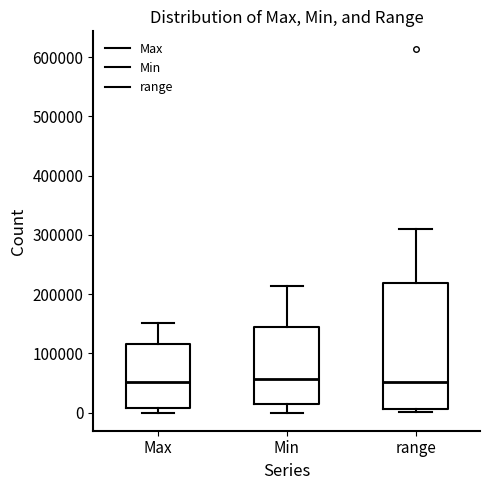

Where is the upper edge of the box for Max on the y-axis? The values are not printed on the chart, so give them approximately, as read against the axis.

120000